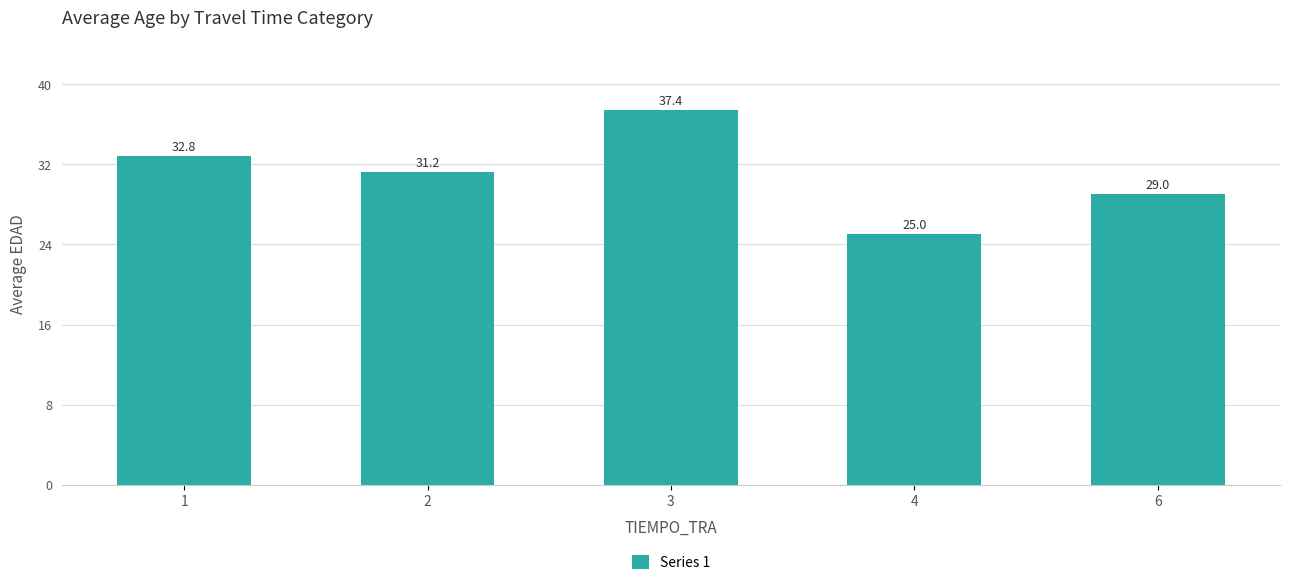

Which has a higher value, 3 or 1?

3